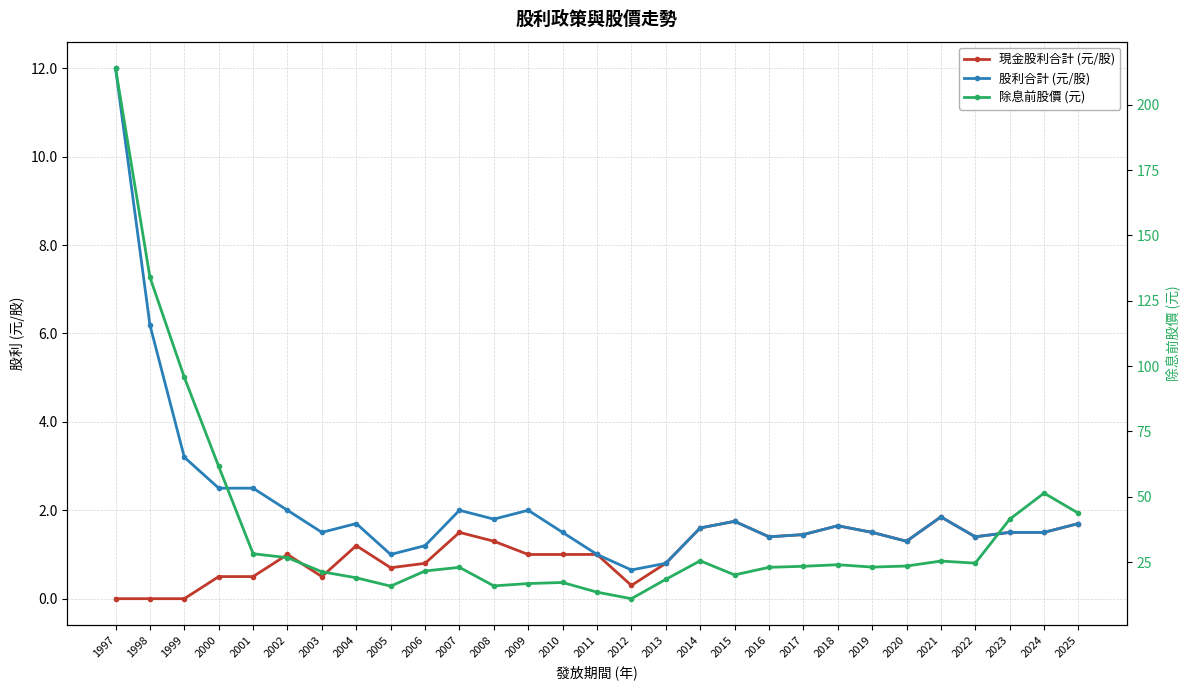

True or false: 股利合計 (元/股) and 除息前股價 (元) cross at least once.

False